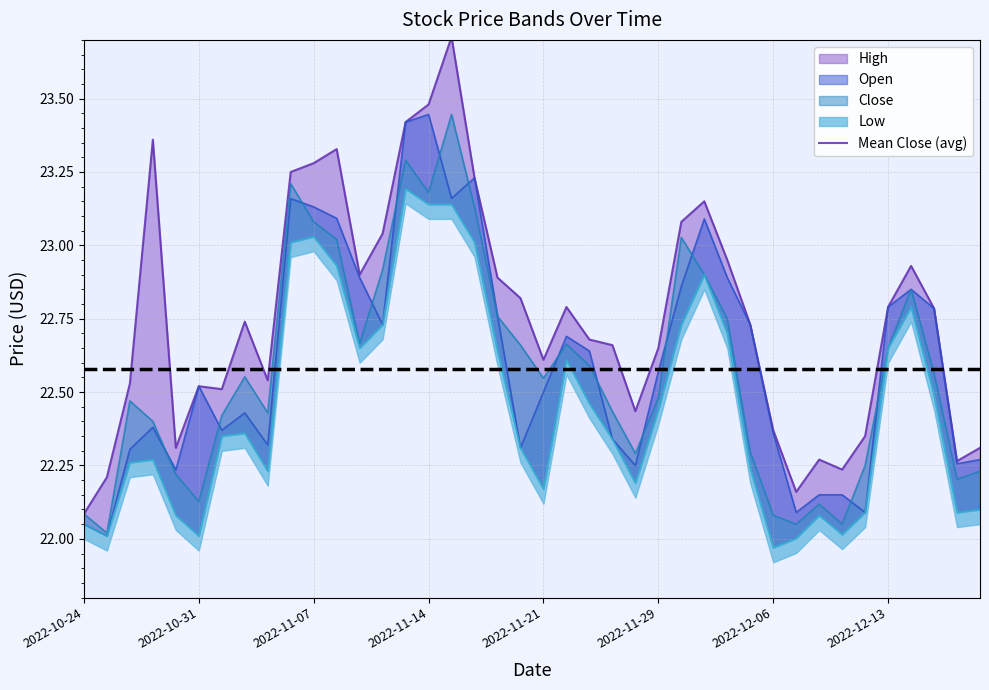

Between 2022-11-09 and 2022-11-17, which is larger?

2022-11-09